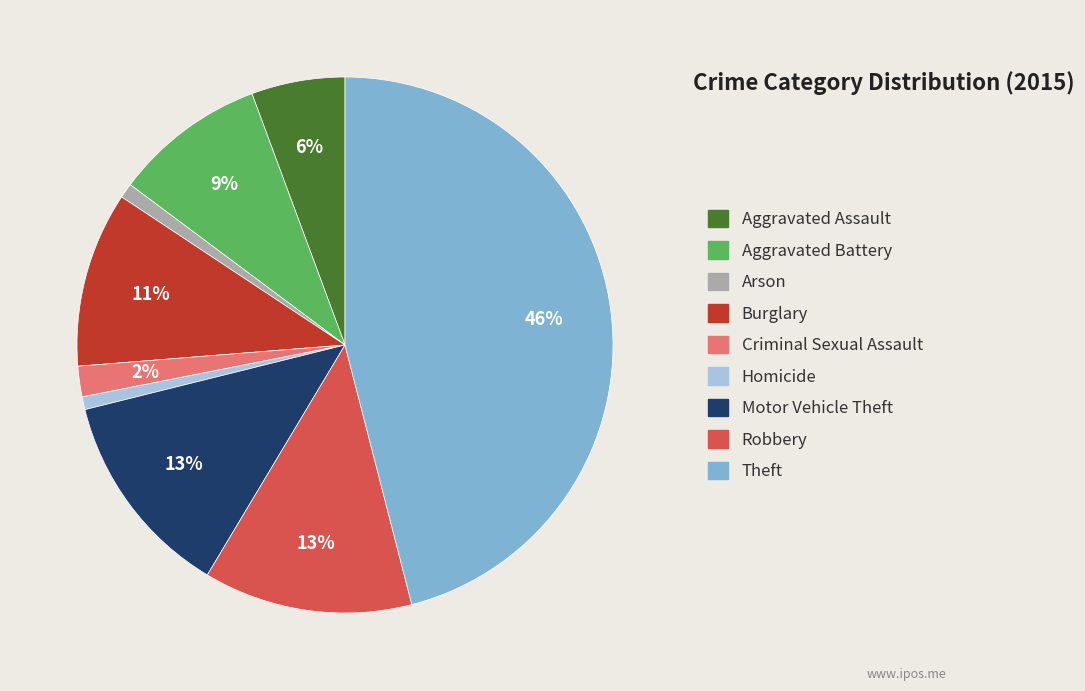

Approximately how many times larger is the value at Burglary compared to Theft?

0.2